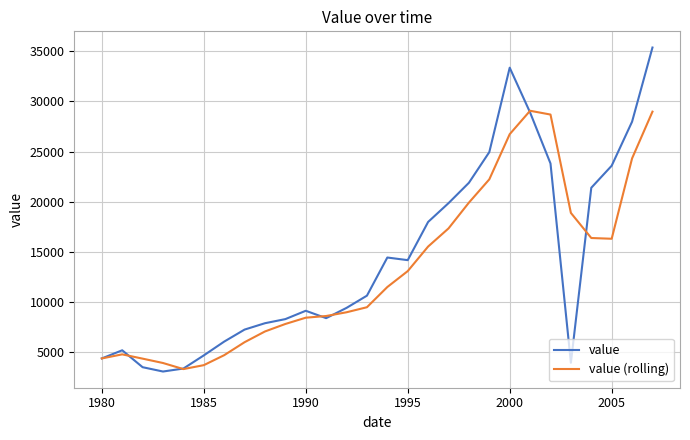

What is the difference between the maximum and minimum values in the value series?

32361.0